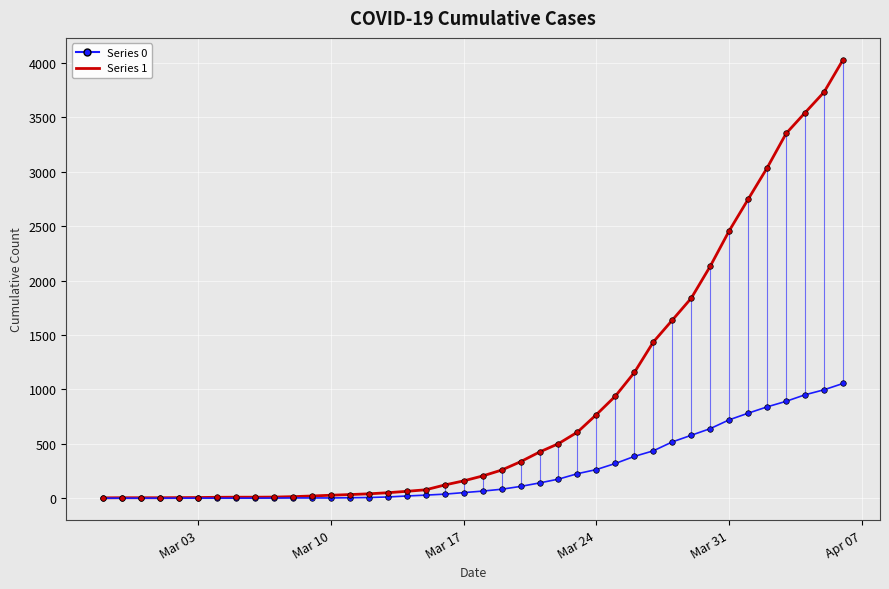

List the series in order of their overall mean, highest first.

Series 1, Series 0